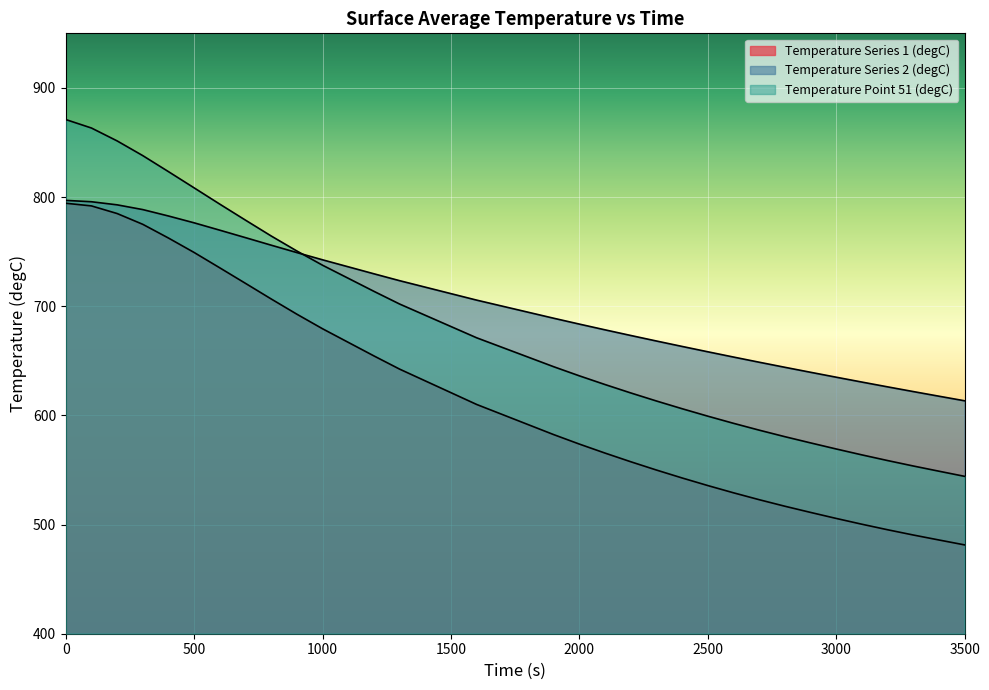

How many data points in Temperature Series 2 (degC) are above 700?

18